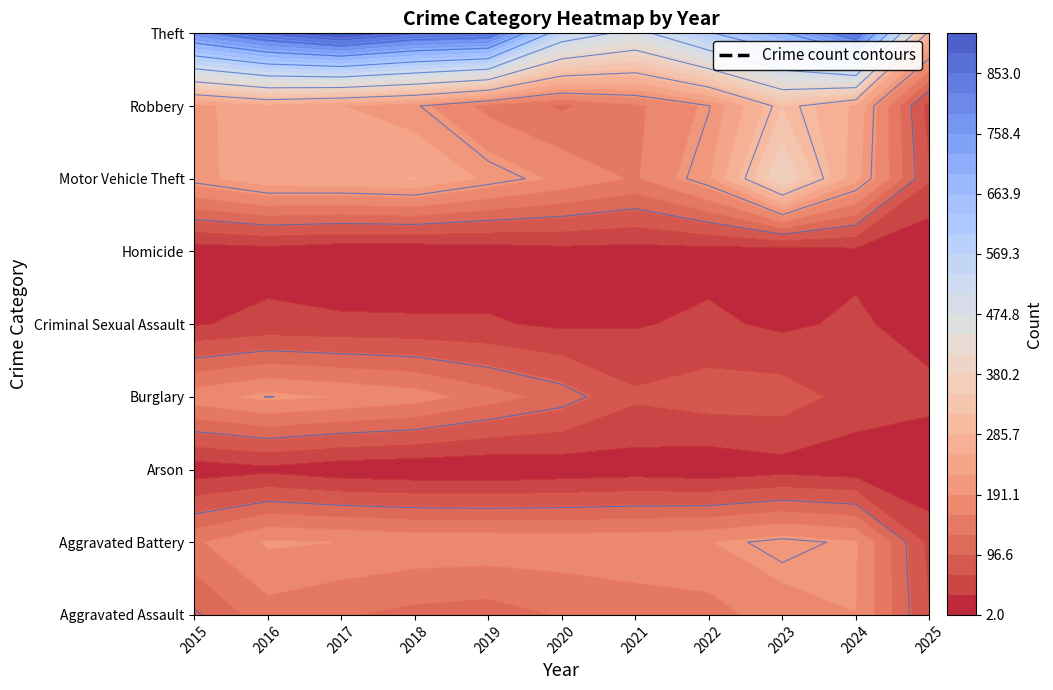

Between 2021 and 2017, which is larger?

2021